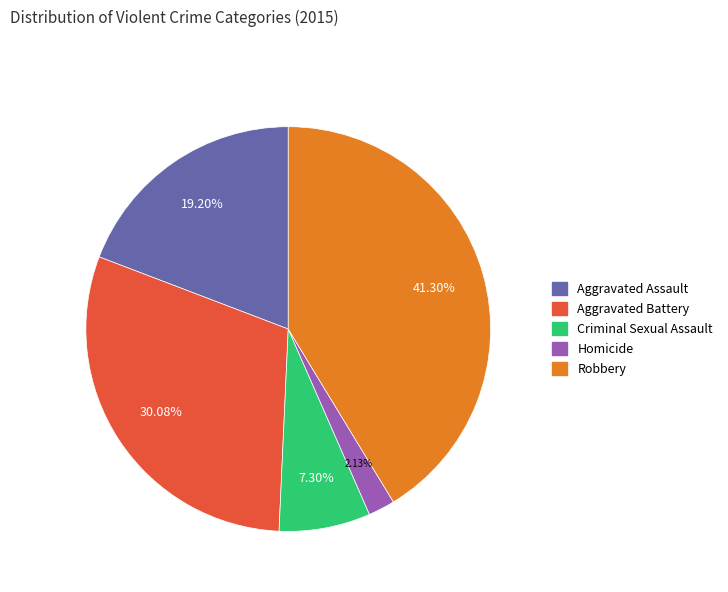

To the nearest percent, what portion does Robbery represent?

41%